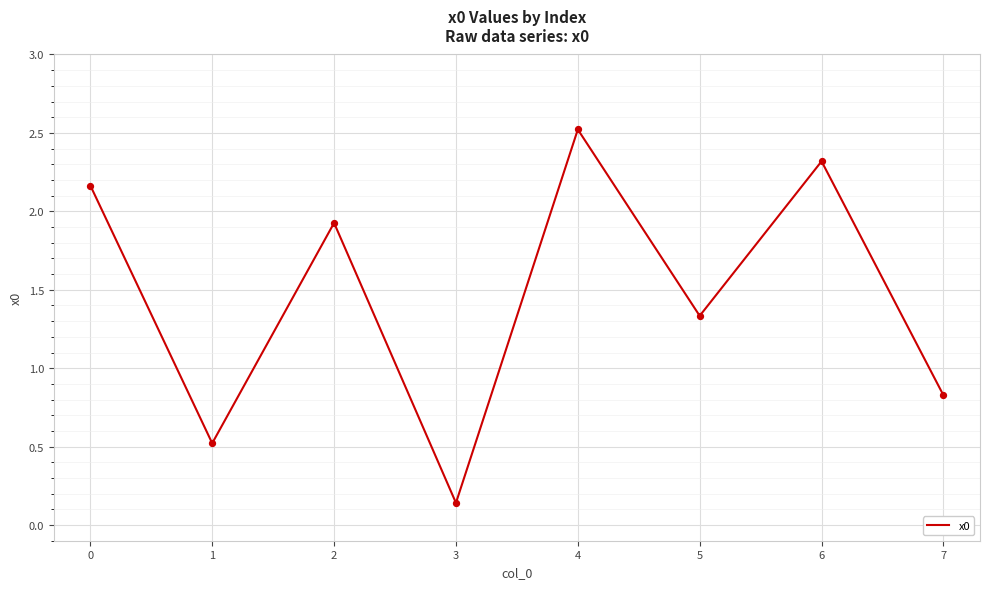

Which has a higher value, 6 or 5?

6